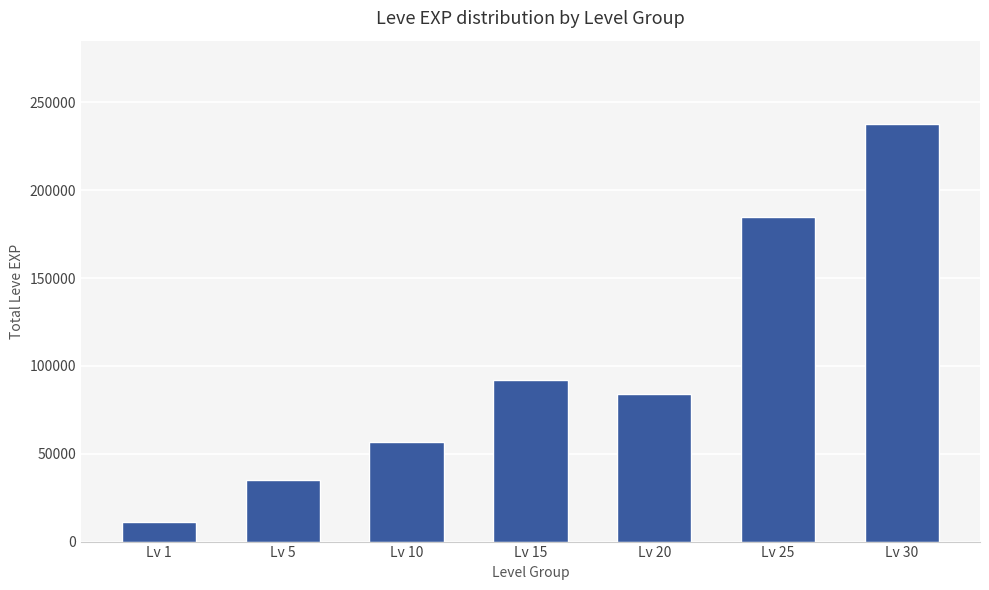

Are the bars horizontal?

No